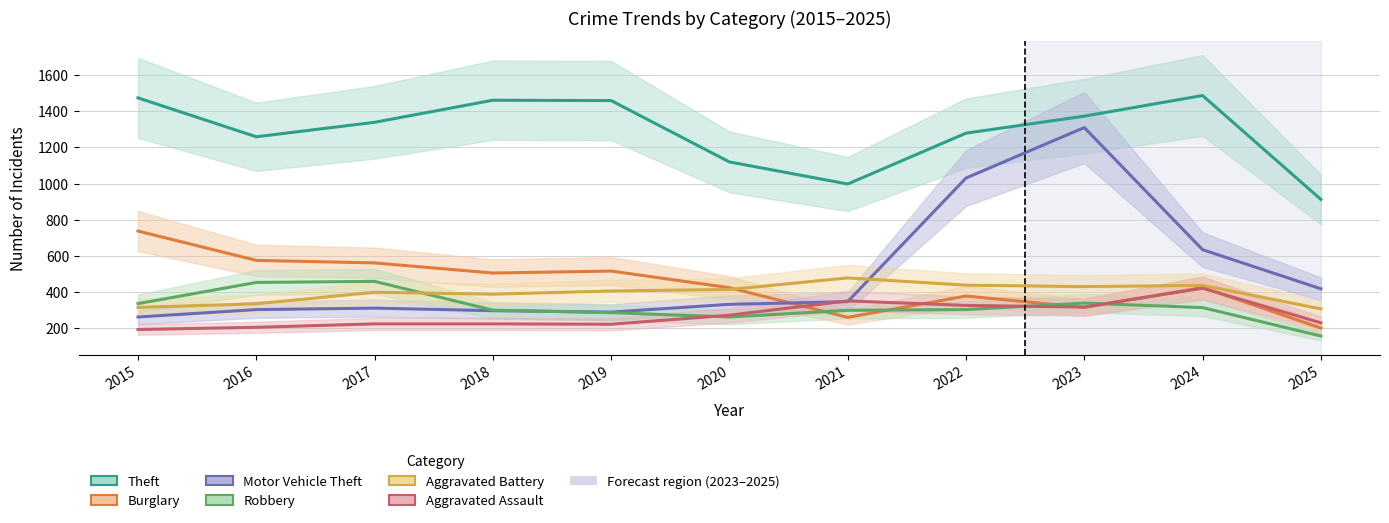

What is the sum of the Burglary values at 2021 and 2020?

686